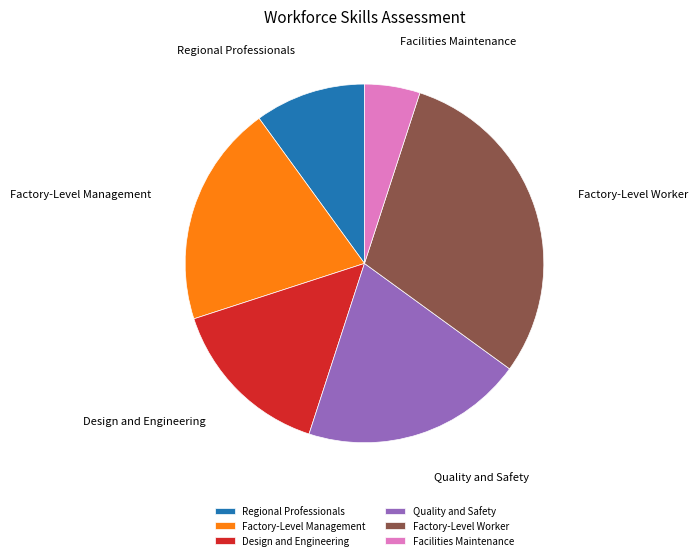

What is the smallest slice in the pie chart?

Facilities Maintenance